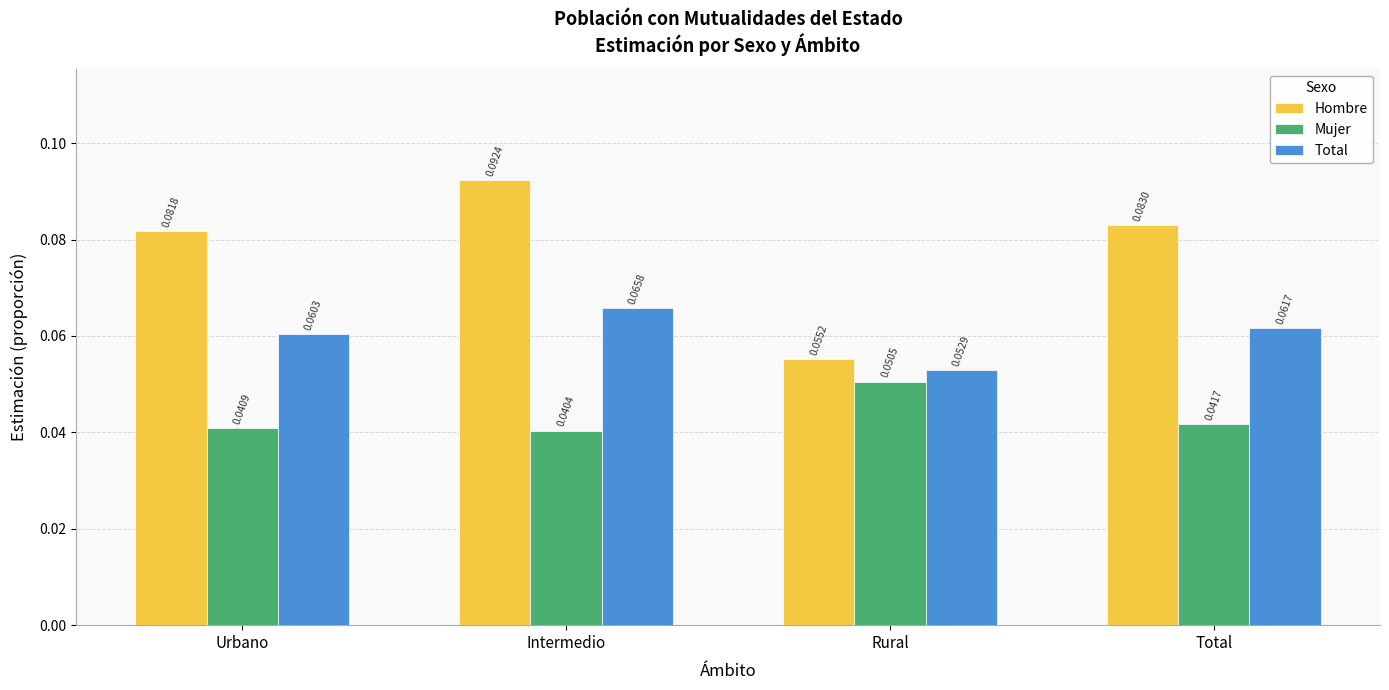

Rank the series by their average value, from lowest to highest.

Mujer, Total, Hombre